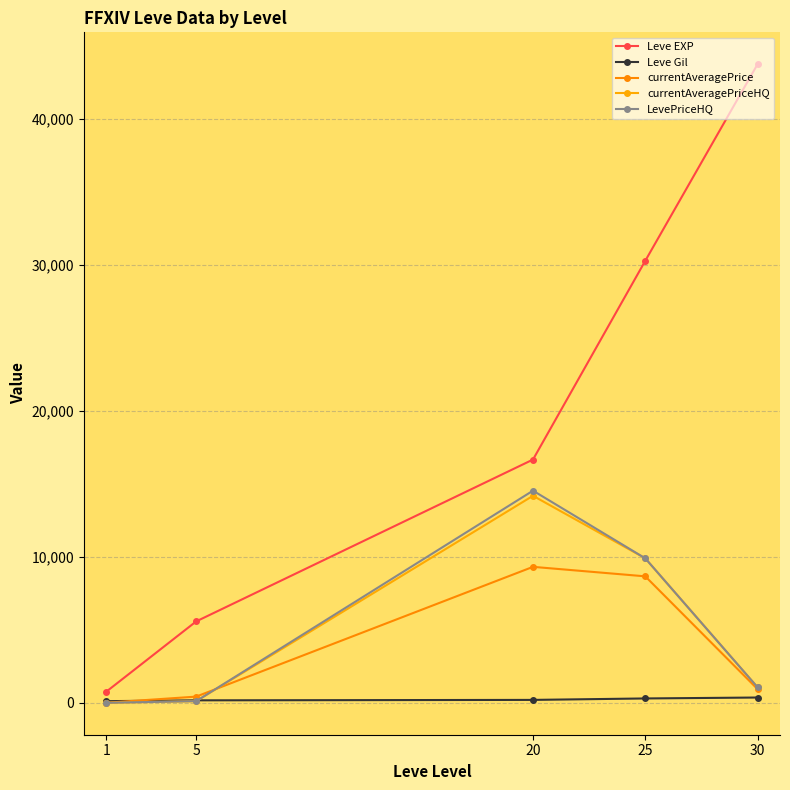

True or false: Leve Gil has more than 2 interior local peaks.

False